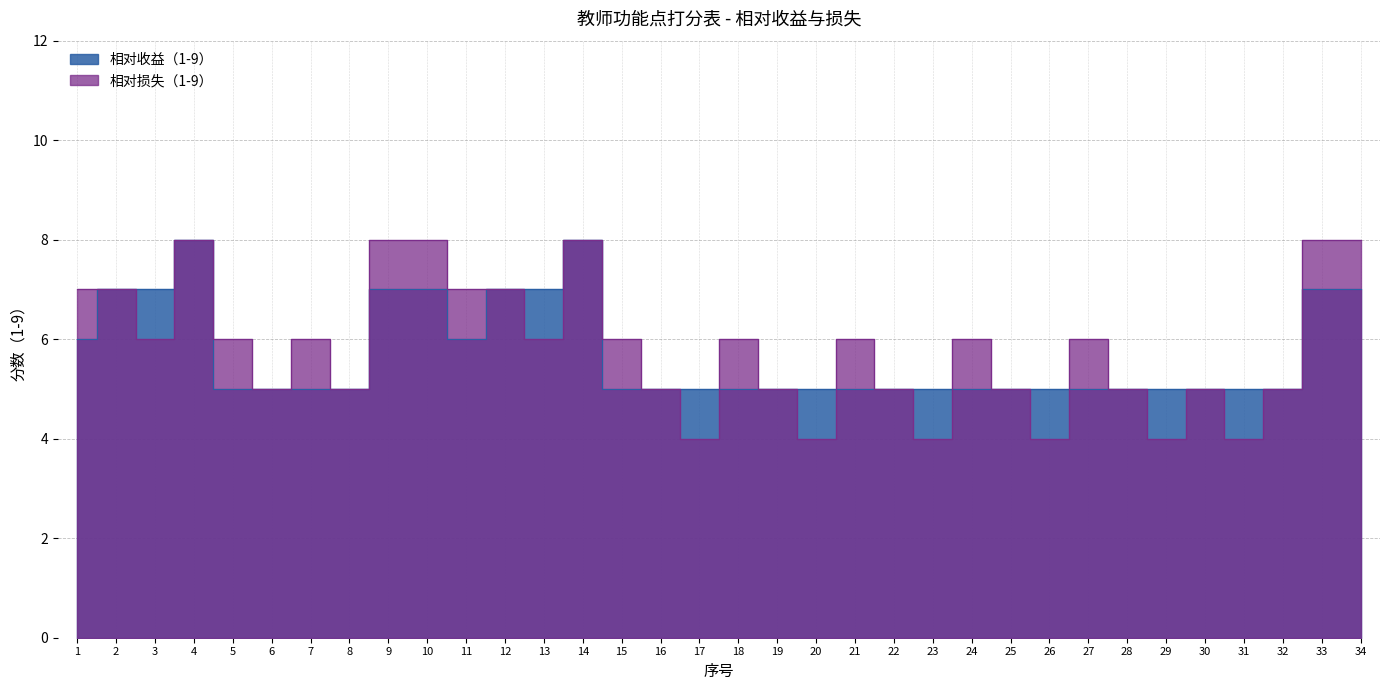

What is the sum of all 相对收益（1-9） values?

194